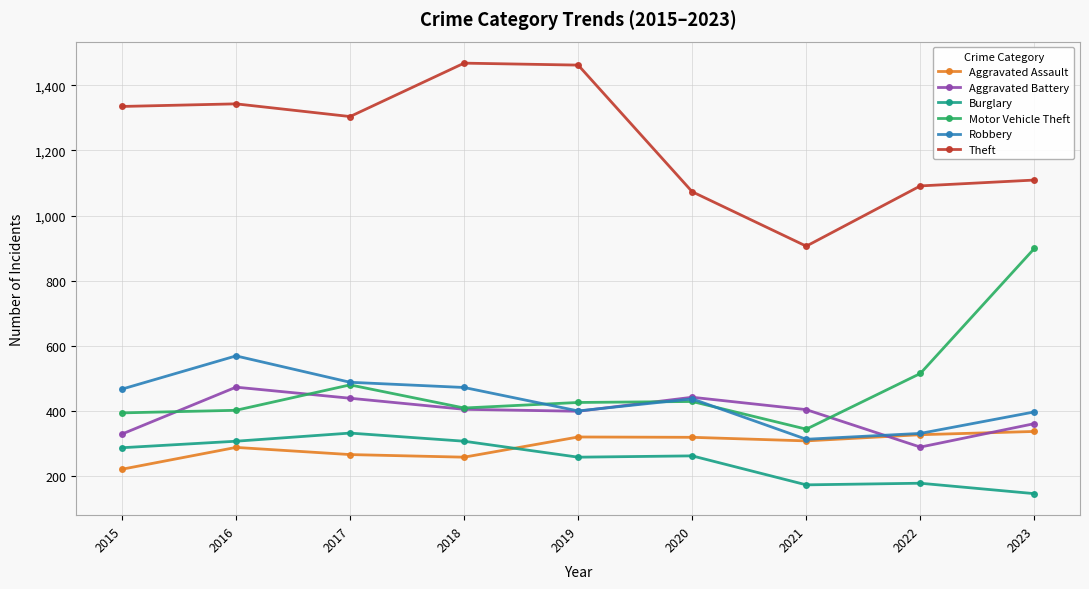

True or false: Aggravated Battery has a value of 249 at 2021.

False